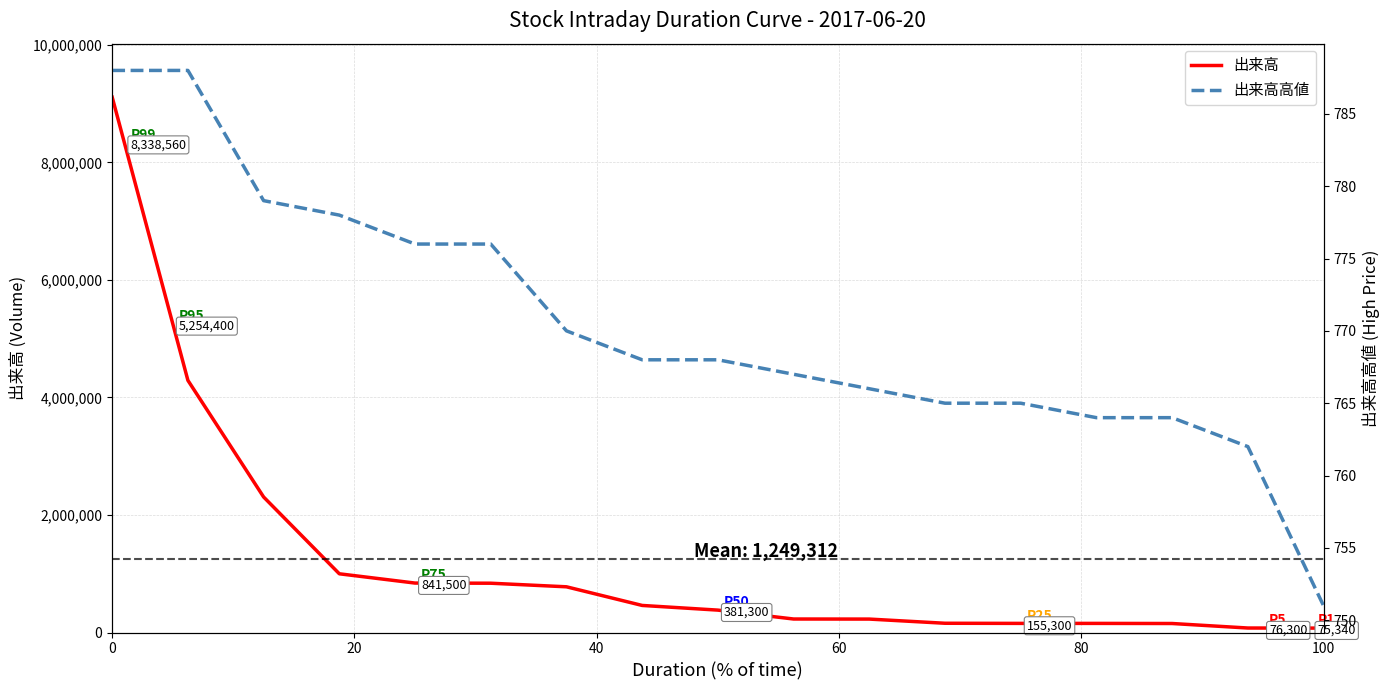

What is the average value of the 出来高高値 series?

770